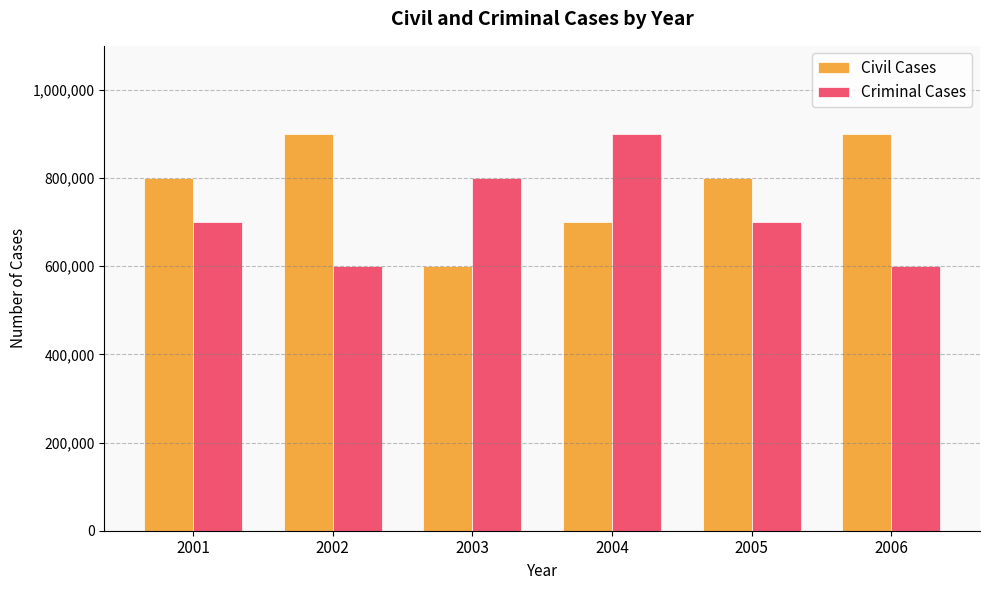

What is the smallest value displayed?

600000